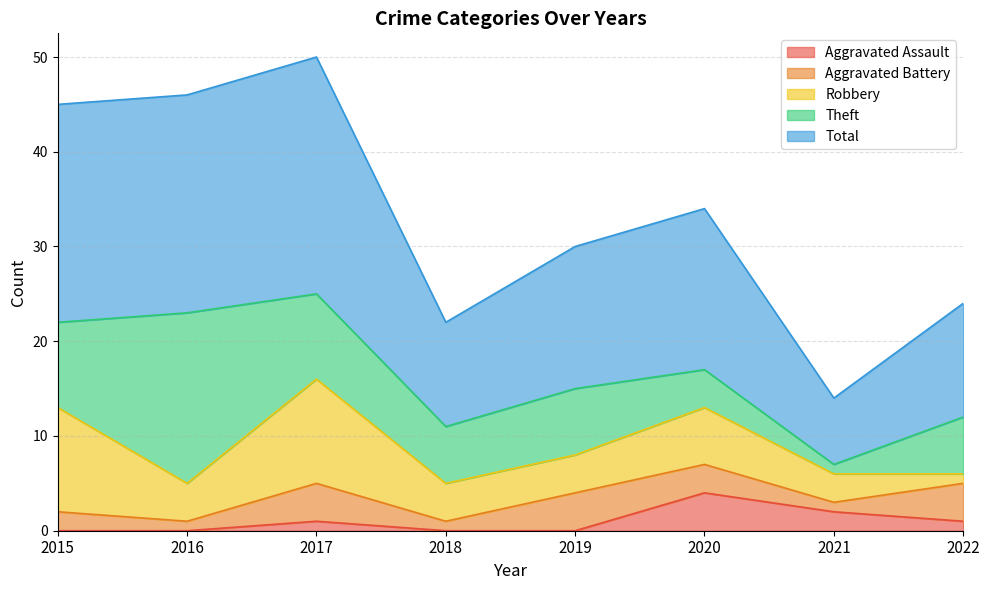

List the series in order of their peak value, highest first.

Total, Theft, Robbery, Aggravated Assault, Aggravated Battery